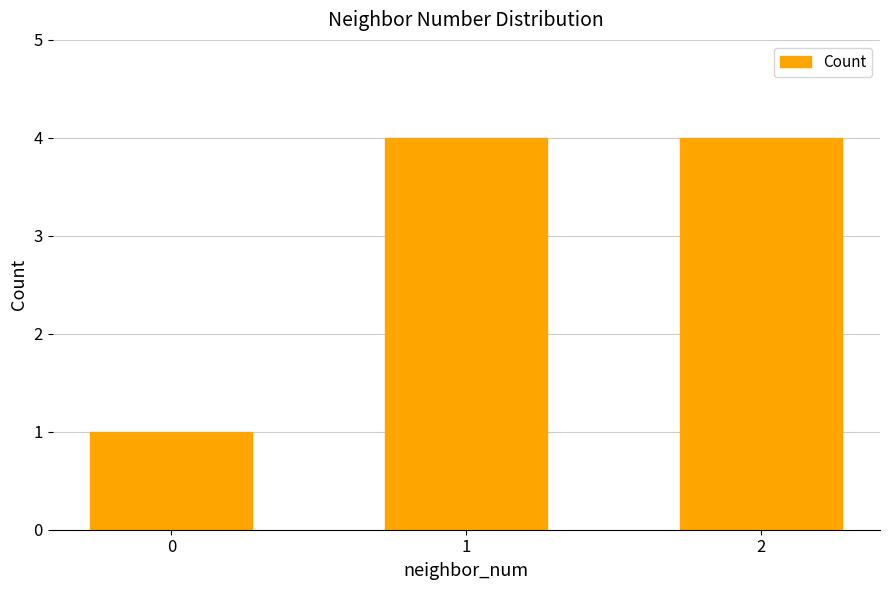

Read the value at 2.

4